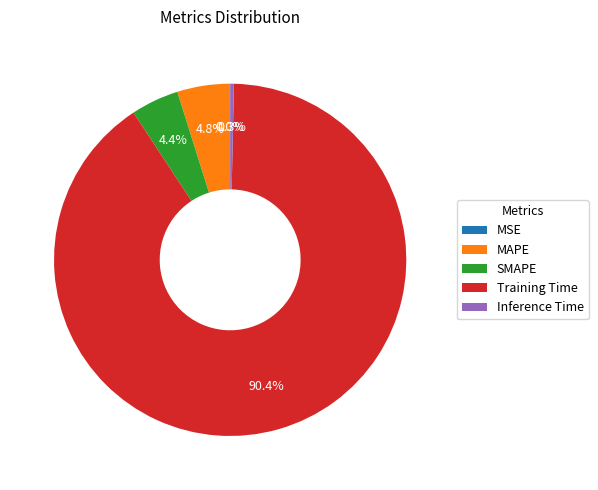

To the nearest percent, what percentage of the pie is Training Time?

90%